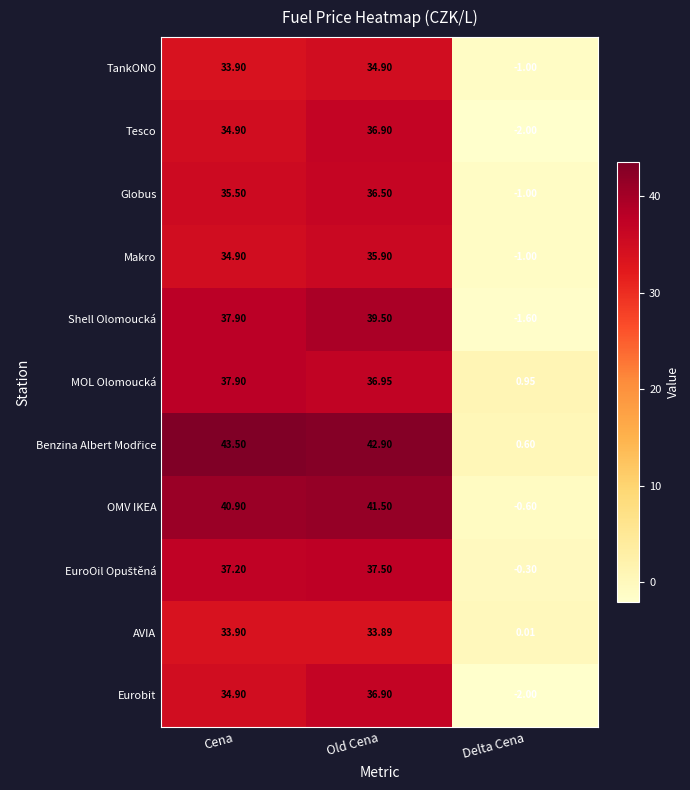

Is the value of AVIA at Delta Cena greater than the value of OMV IKEA at Cena?

No